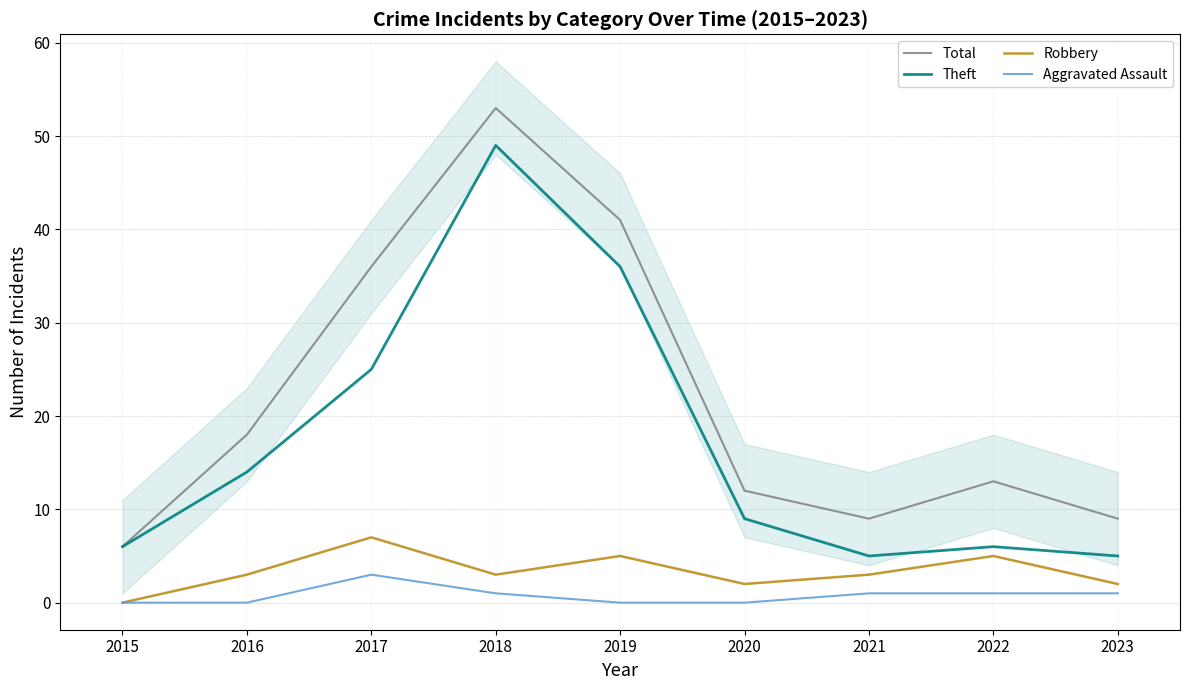

How many lines are shown in the chart?

4